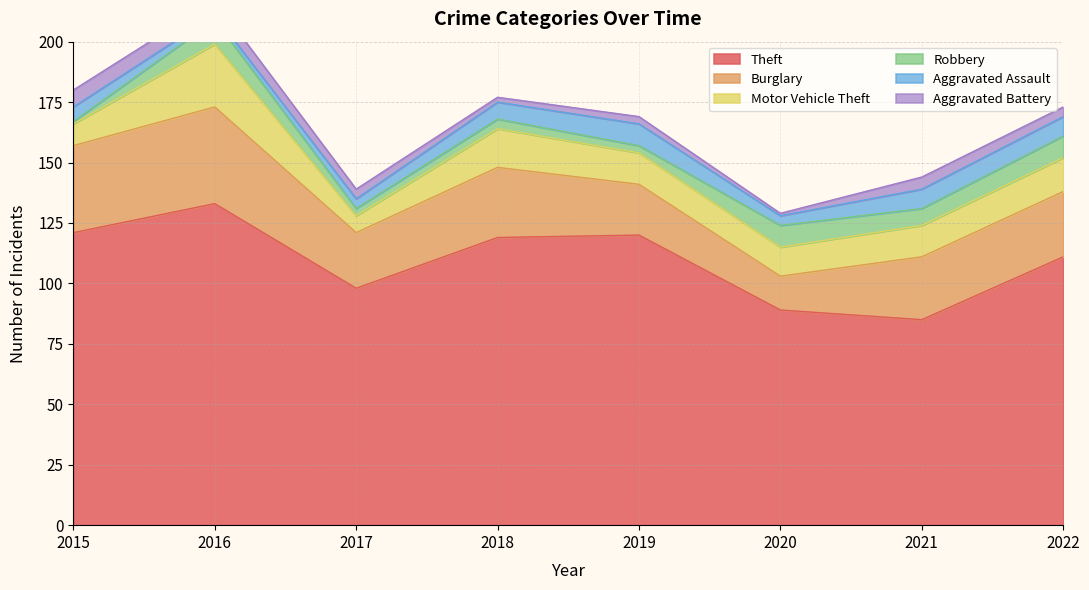

How many values in the Theft series are below 119?

4